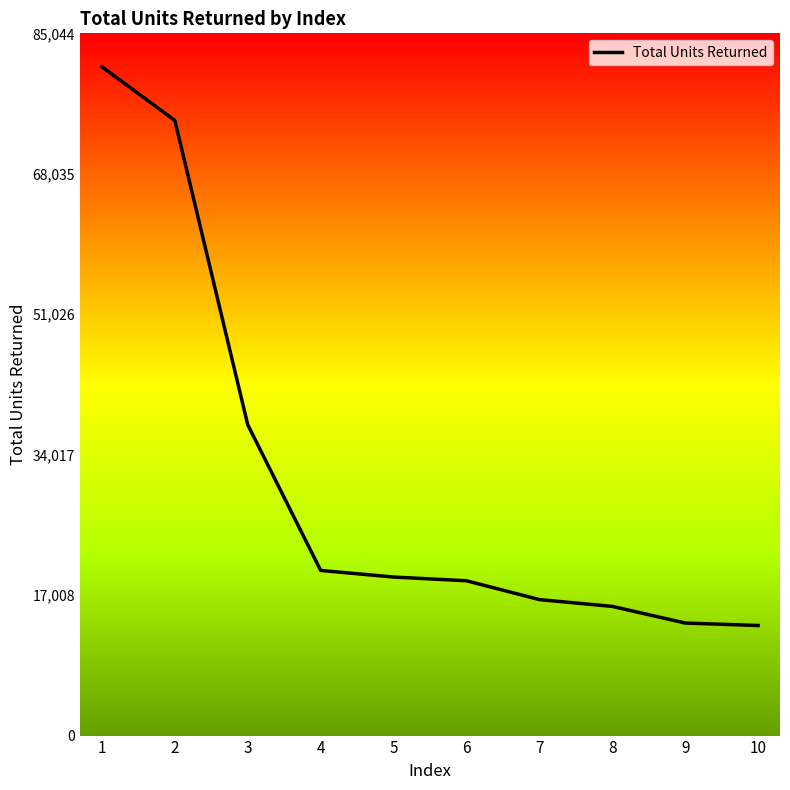

Approximately how many times larger is the value at 8 compared to 2?

0.2